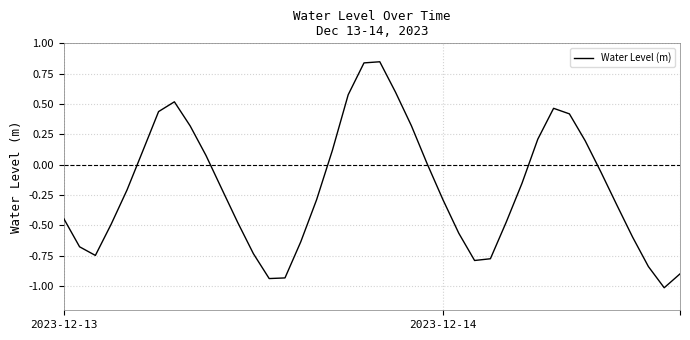

What is the minimum value shown in the chart?

-1.0